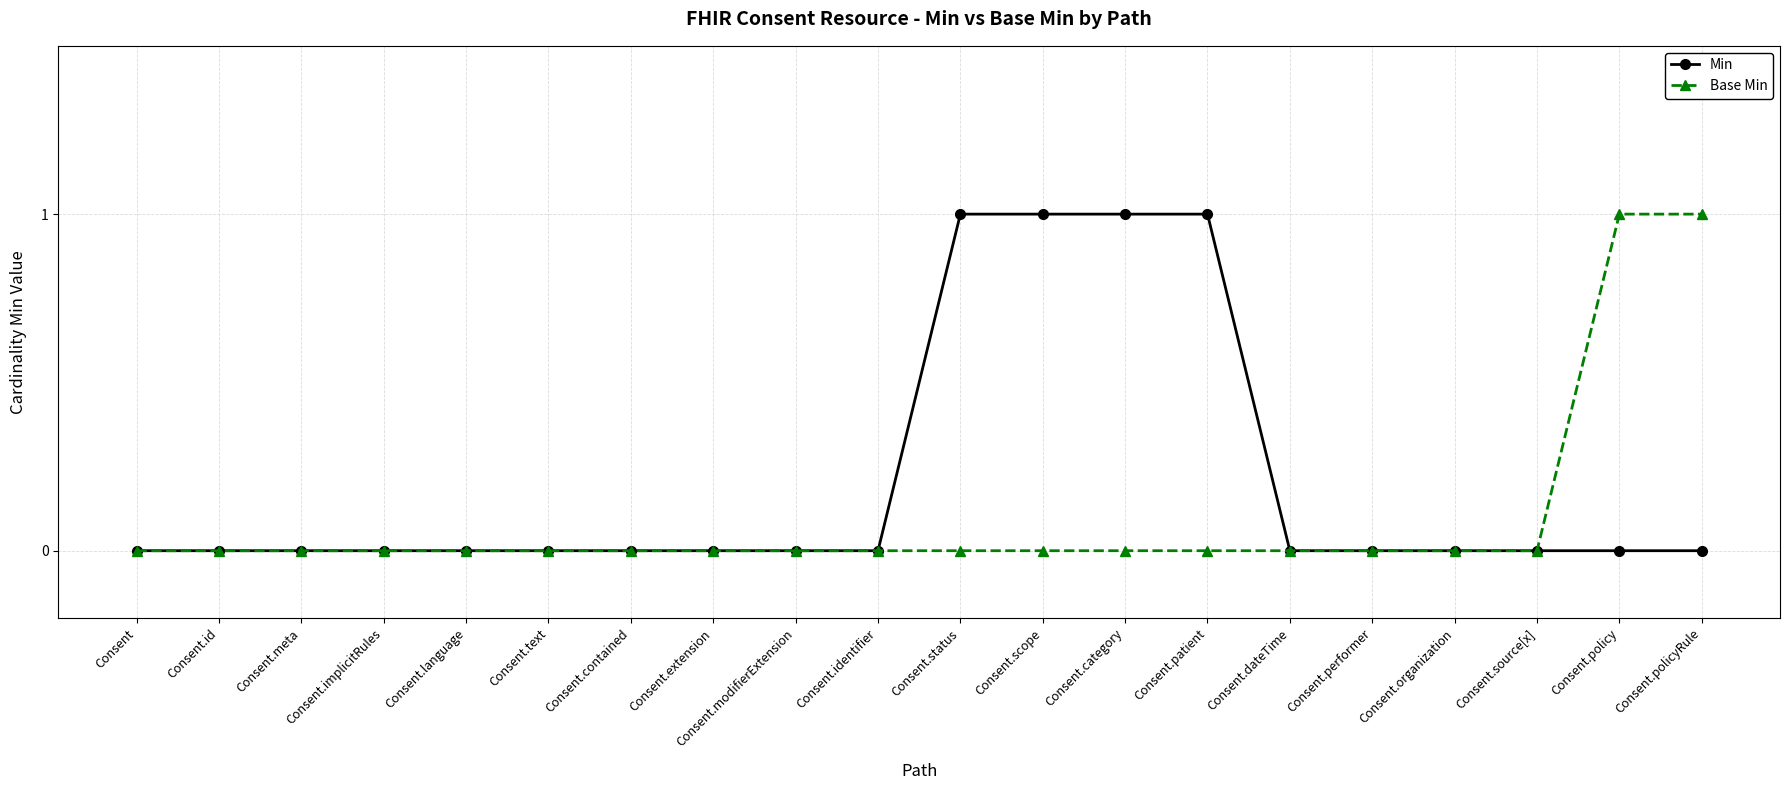

Rank the series by their average value, from highest to lowest.

Min, Base Min